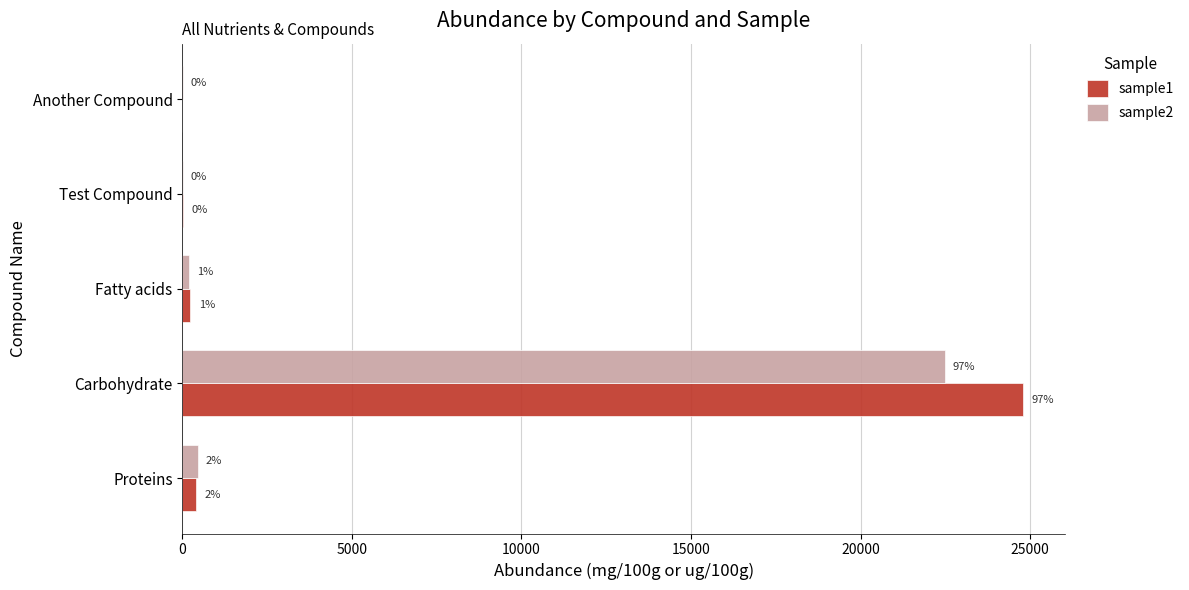

What are all the series names shown in the legend?

sample1, sample2